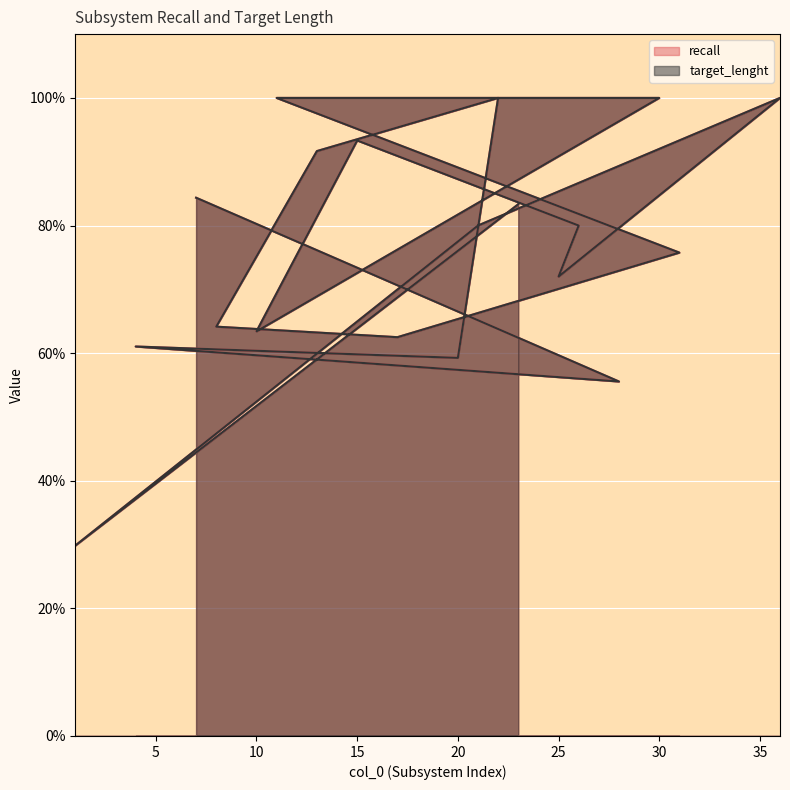

What is the sum of all target_lenght values?

14.6